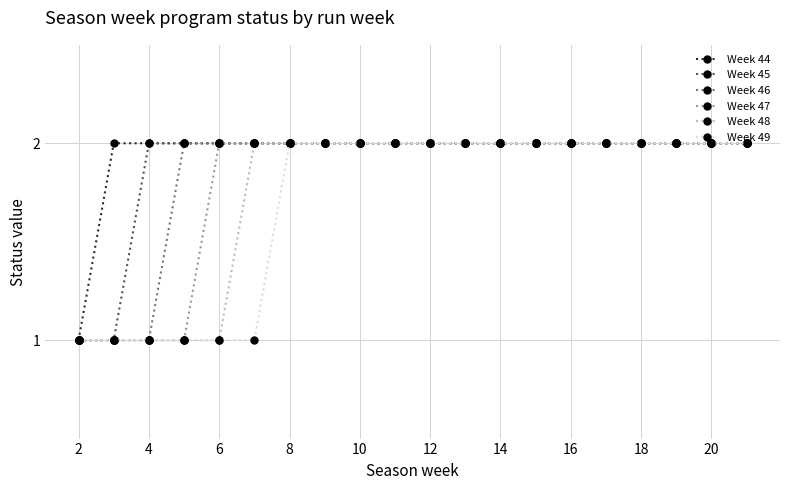

List the series in order of their overall mean, highest first.

Week 44, Week 45, Week 46, Week 47, Week 48, Week 49